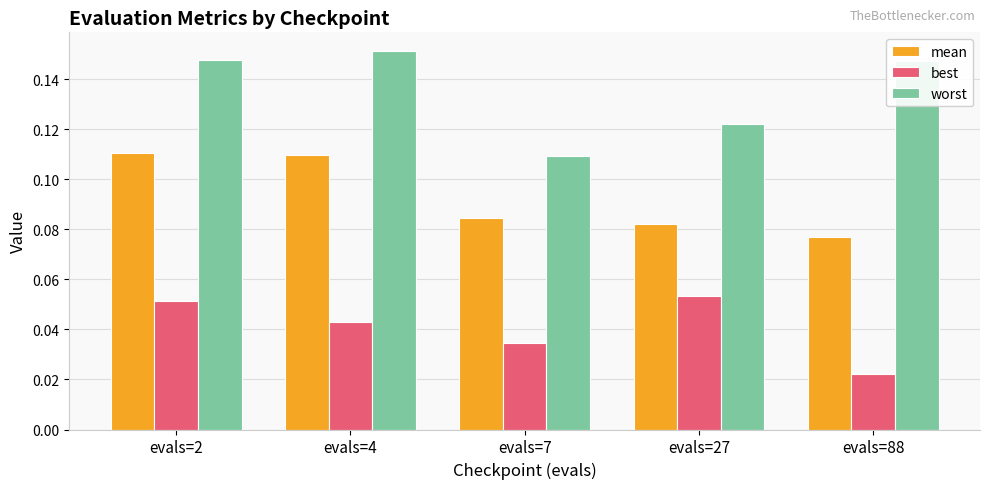

Which series has the largest total across all categories?

worst